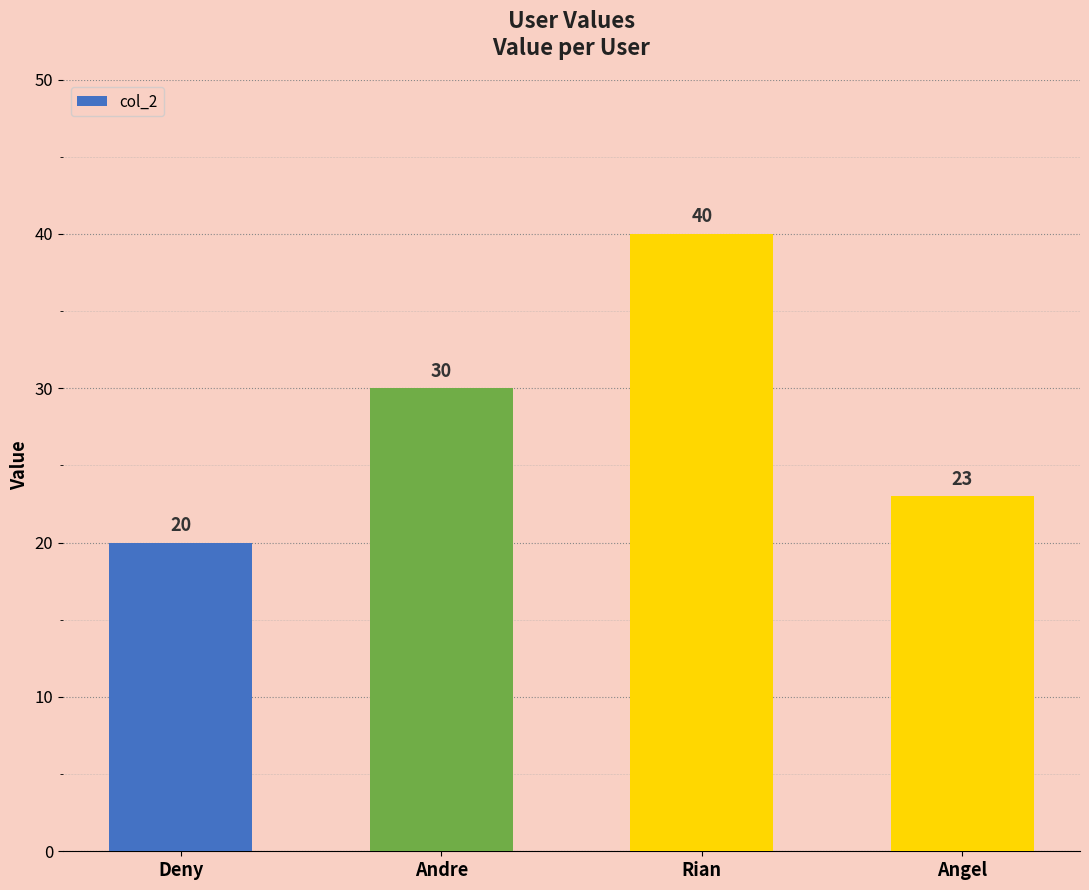

Is it true that the value at Angel is 23?

True